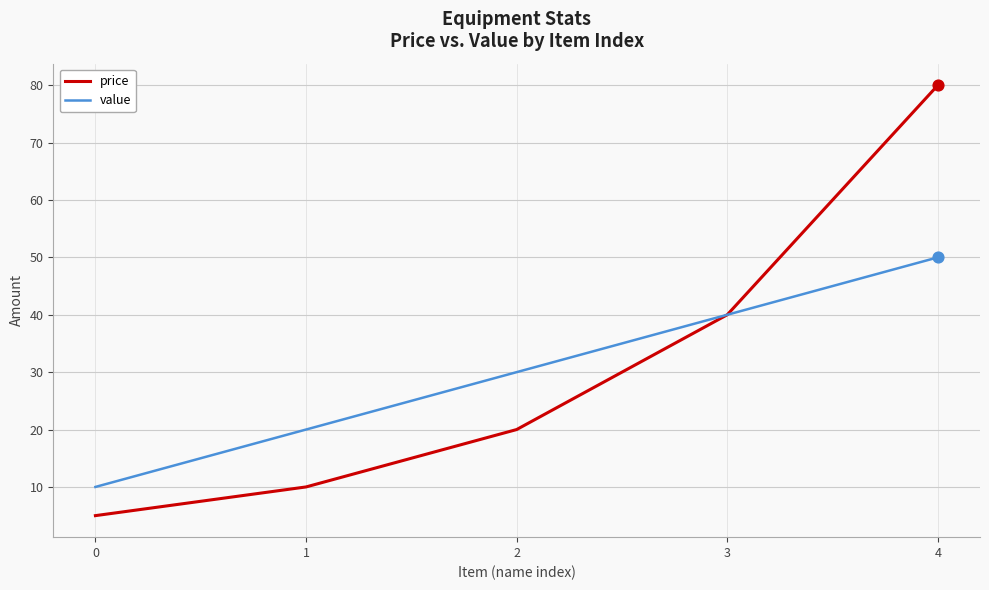

What is the total value across all series at 0?

15